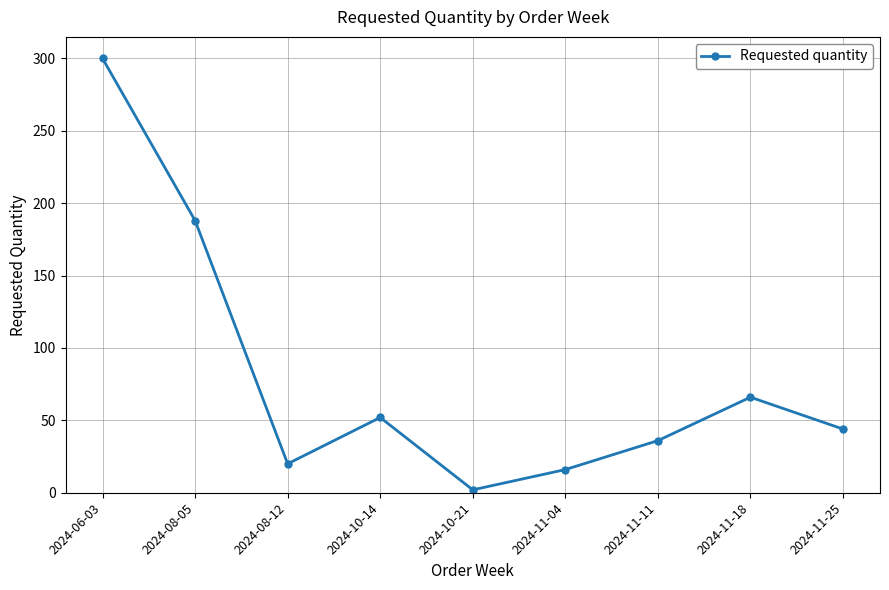

Reading right to left, transcribe all the data shown in this chart.

2024-11-25=44	2024-11-18=66	2024-11-11=36	2024-11-04=16	2024-10-21=2	2024-10-14=52	2024-08-12=20	2024-08-05=188	2024-06-03=300